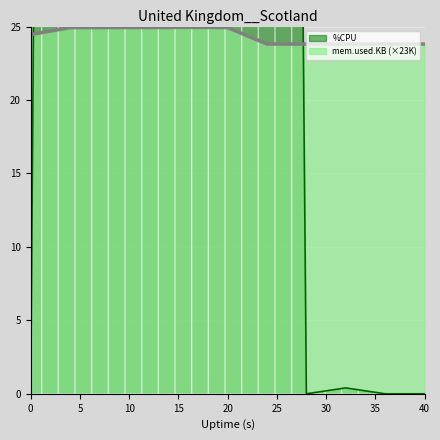

What are all the series names shown in the legend?

%CPU, mem.used.KB_scaled